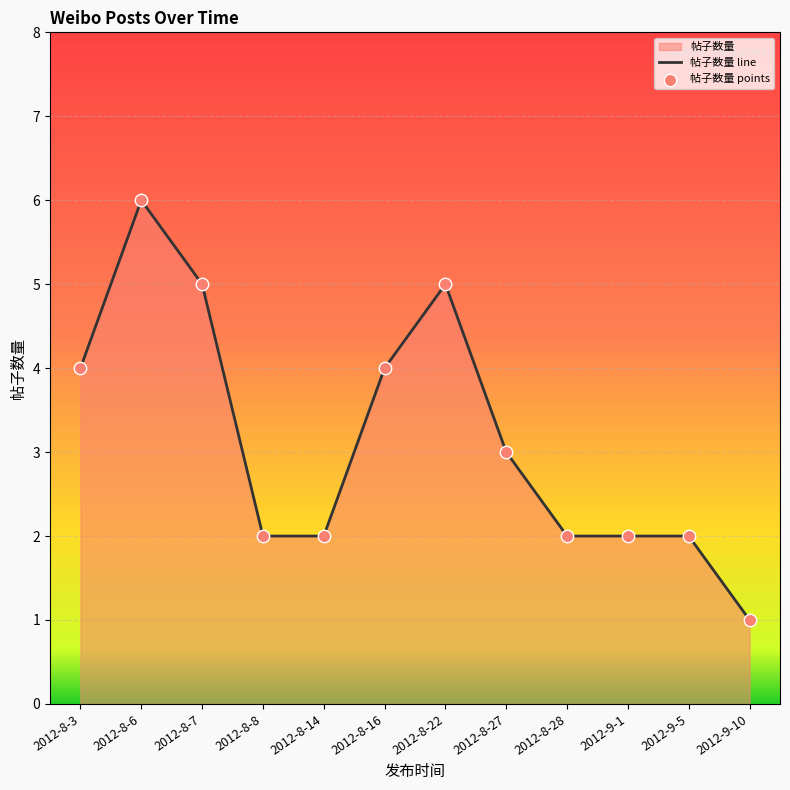

The chart shows a value of 7 at 2012-8-7. True or false?

False